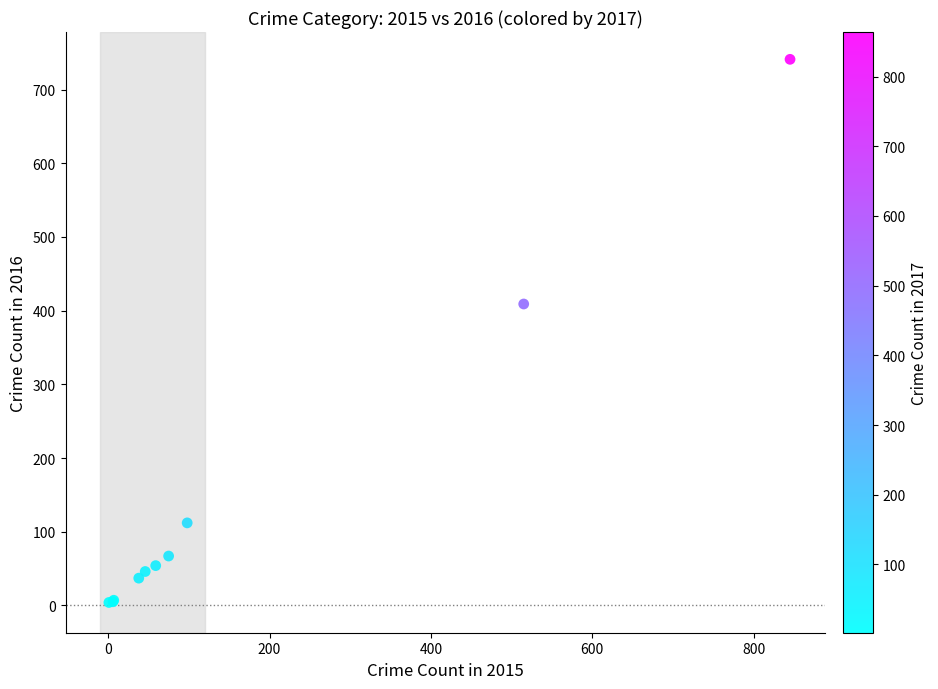

What Y value in the scatter plot is closest to 372?

409